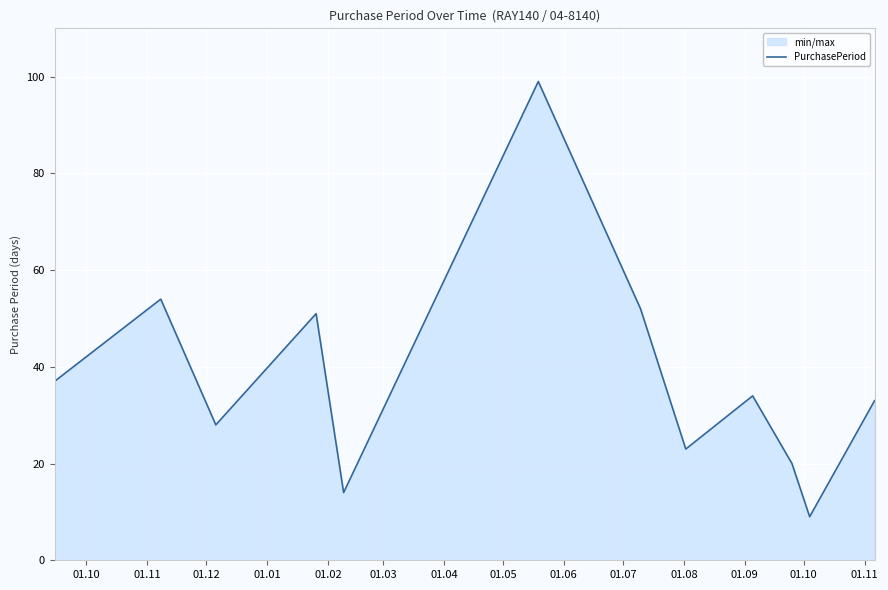

What is the maximum value shown in the chart?

99